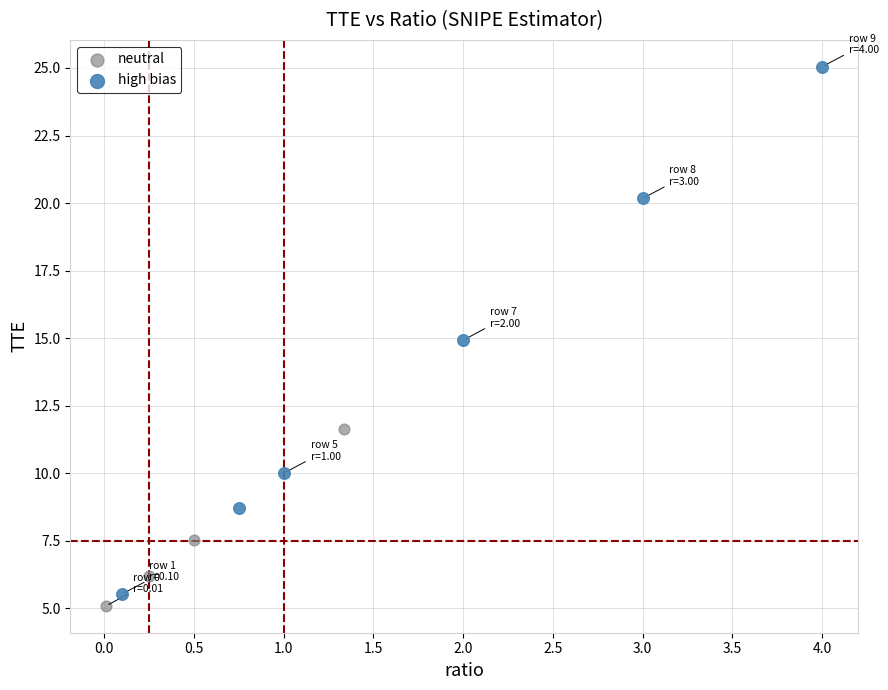

What are all the series names shown in the legend?

neutral, high bias